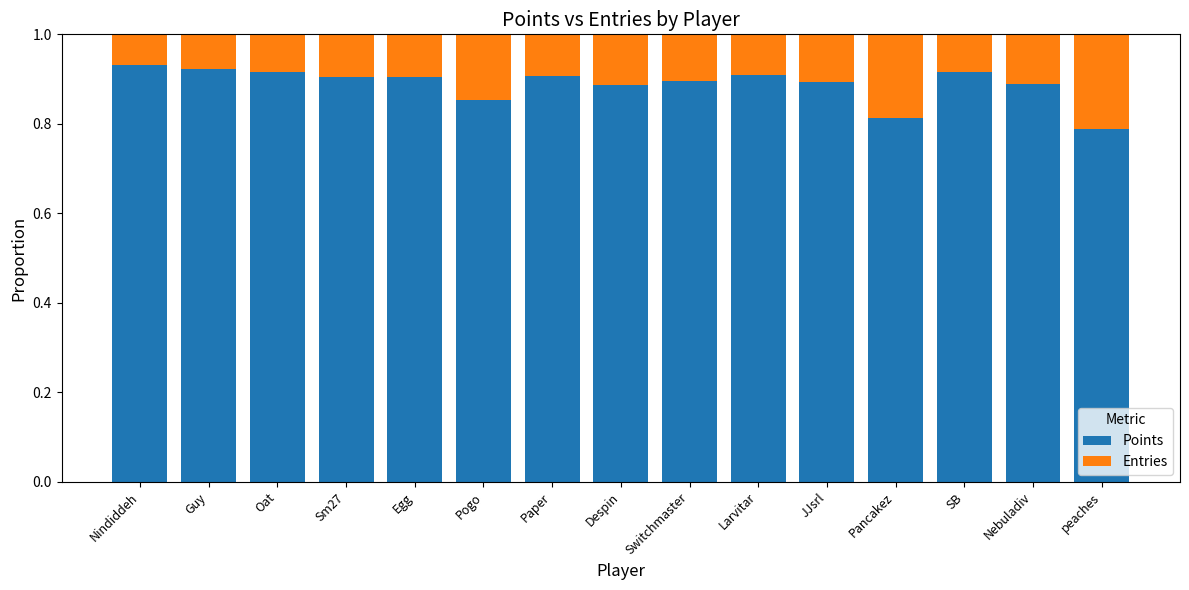

At which label is Points closest to 0?

peaches